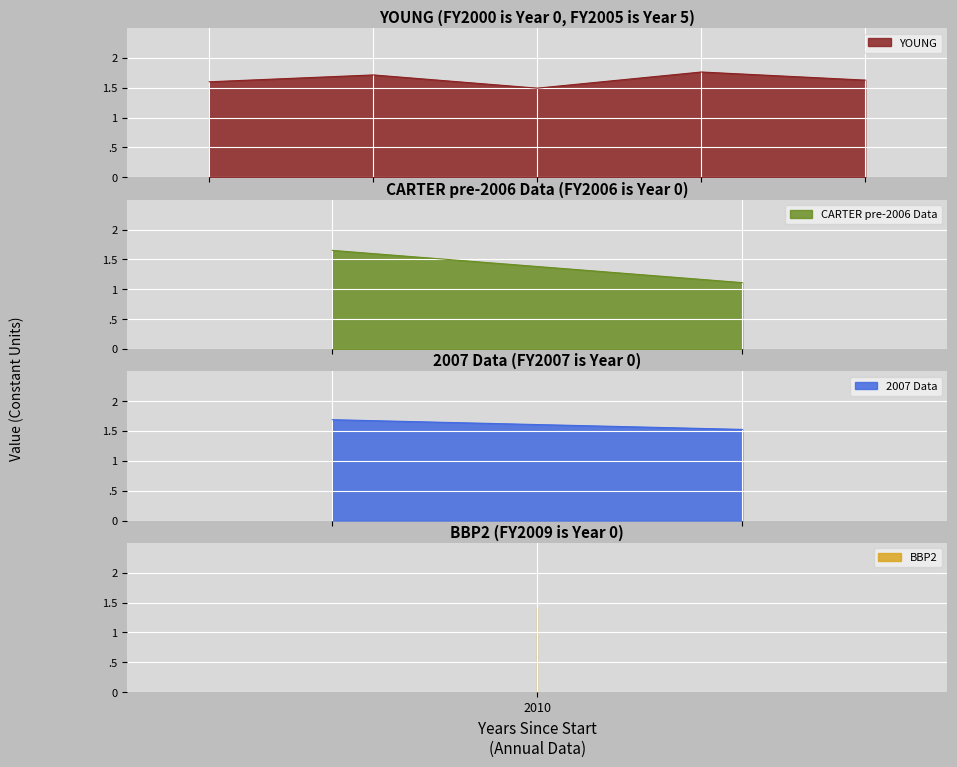

At which category does the data reach its first local peak?

2001